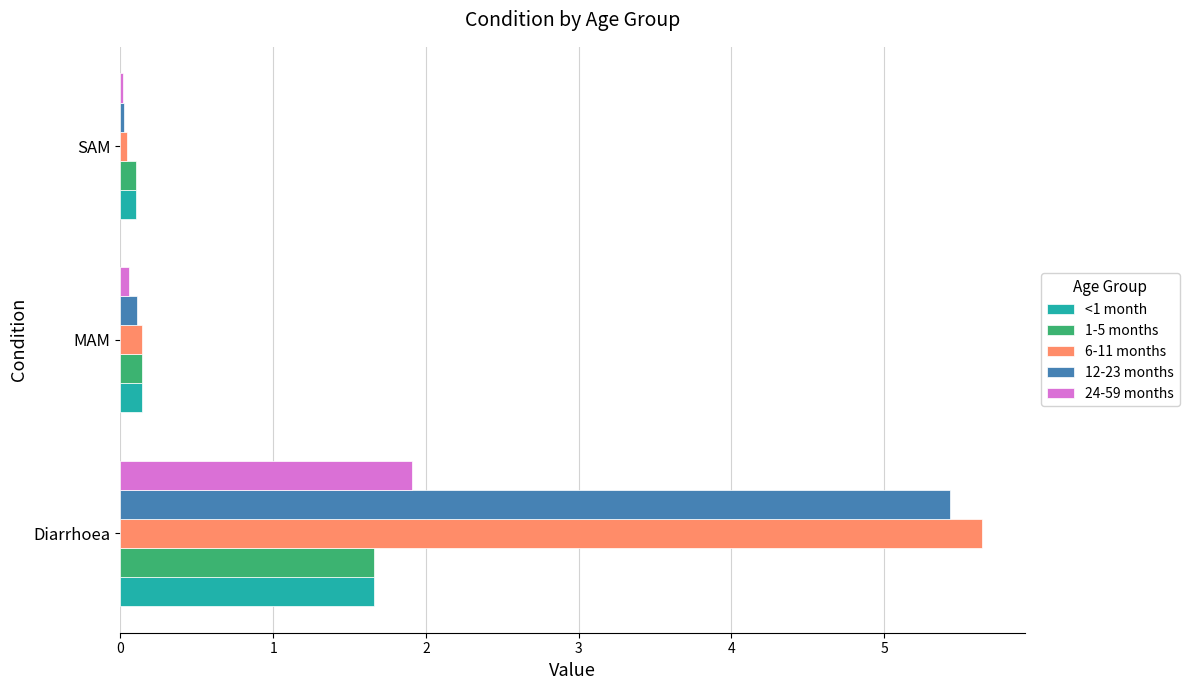

What is the average value of the 1-5 months series?

0.6